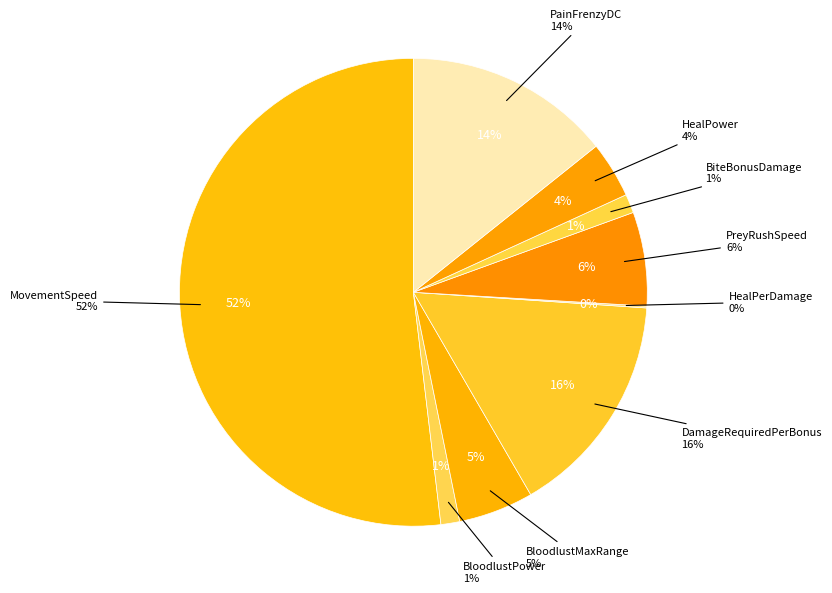

Is it true that DamageRequiredPerBonus is 22% of the pie?

False